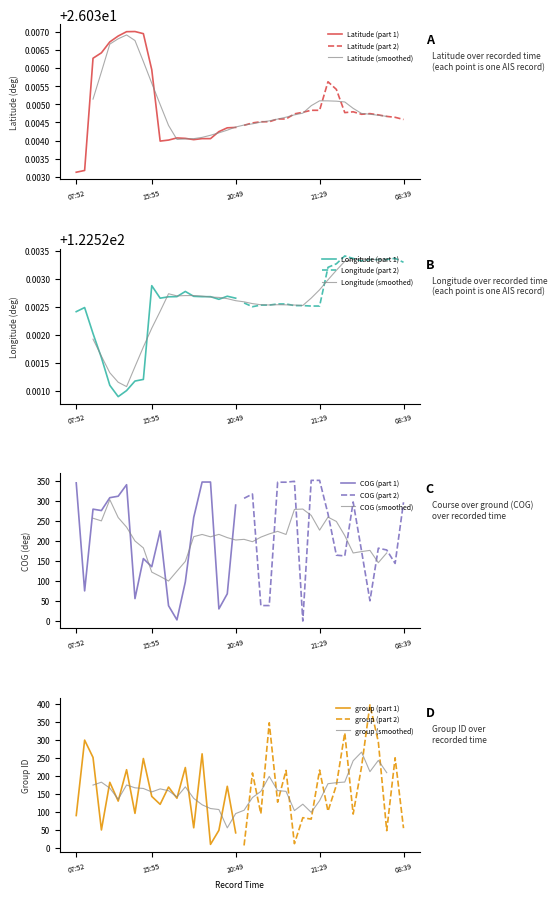

At which label is Longitude closest to 122?

12:27